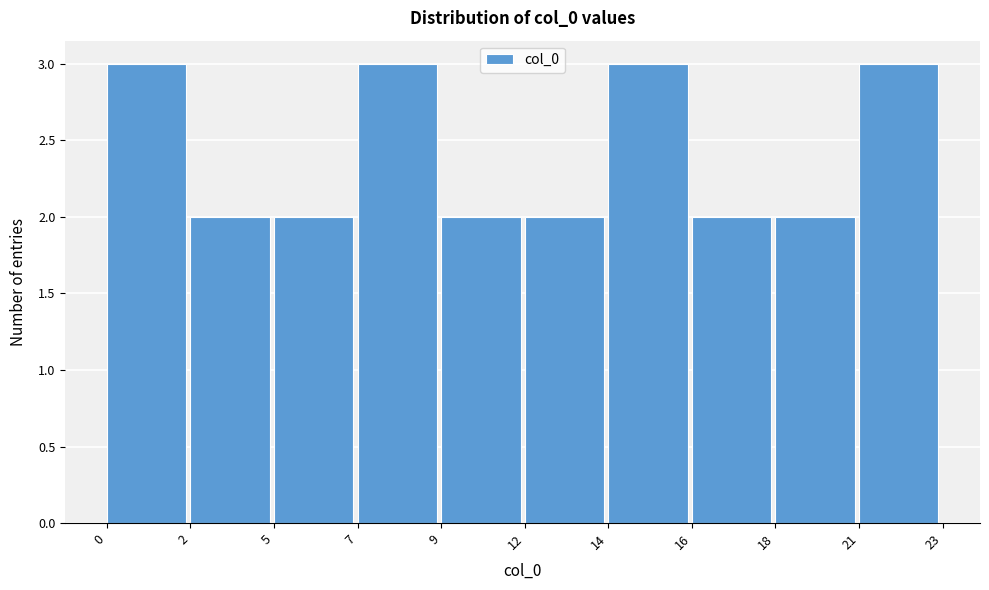

Reading left to right, what are all the values shown in this chart?

0=3	2=2	5=2	7=3	9=2	12=2	14=3	16=2	18=2	21=3